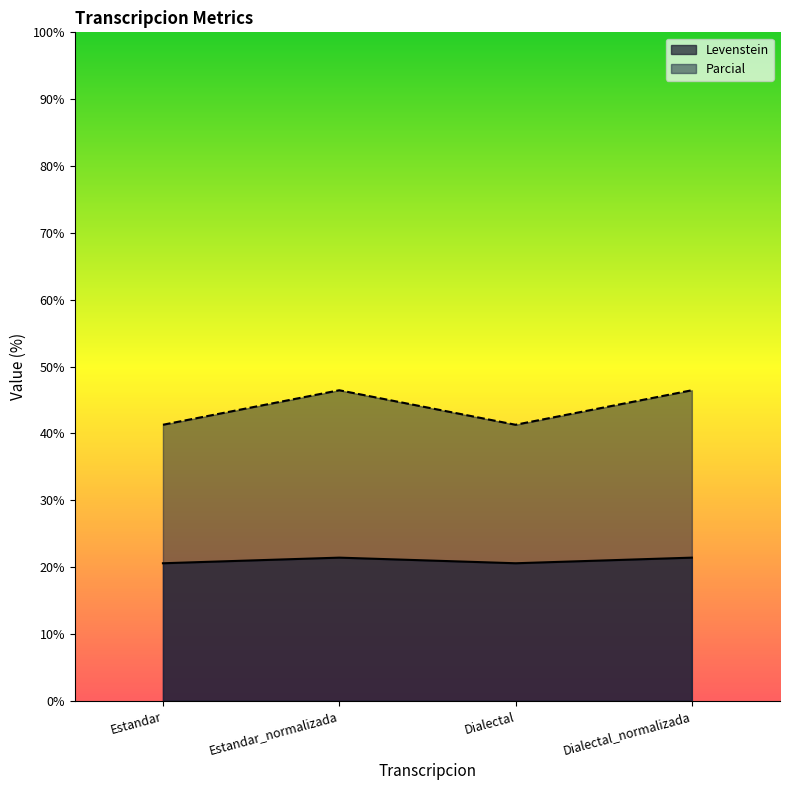

In Parcial, how many points are lower than both neighbors (excluding endpoints)?

1